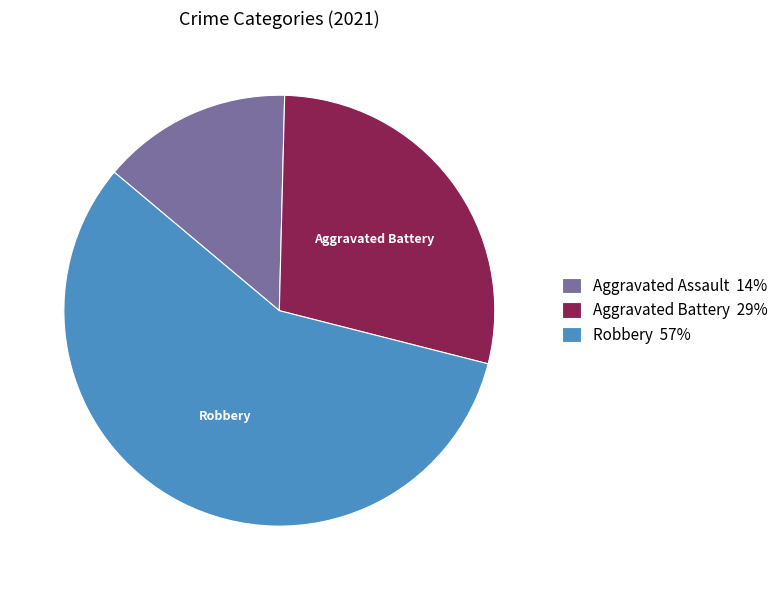

Does any single category account for the majority?

Yes